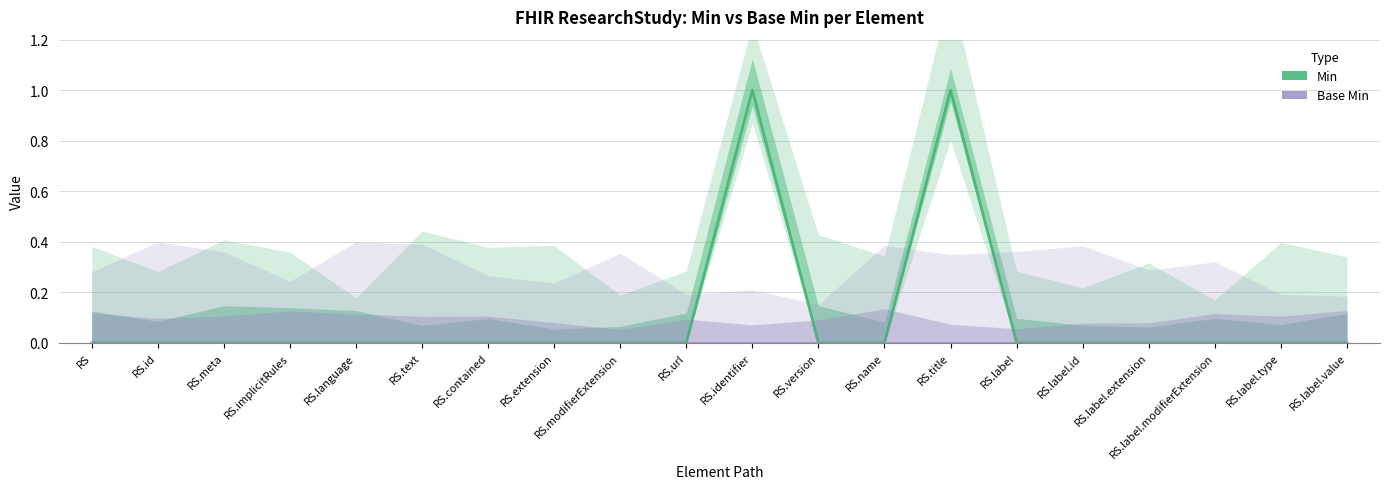

At which label does Base Min reach its minimum?

RS